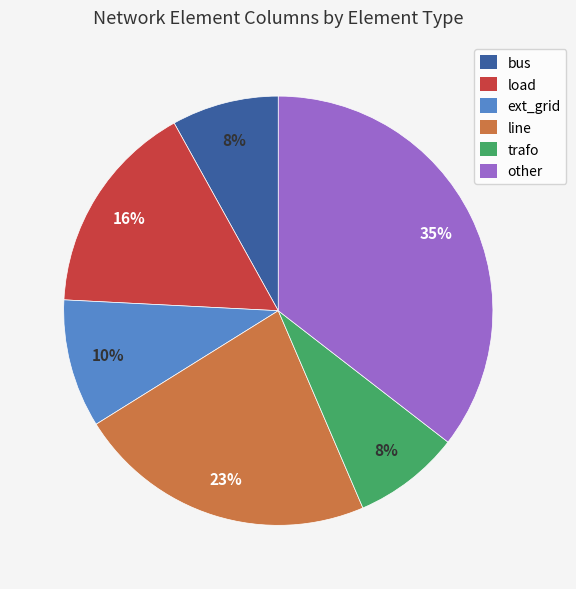

Which category has the biggest portion of the pie?

other